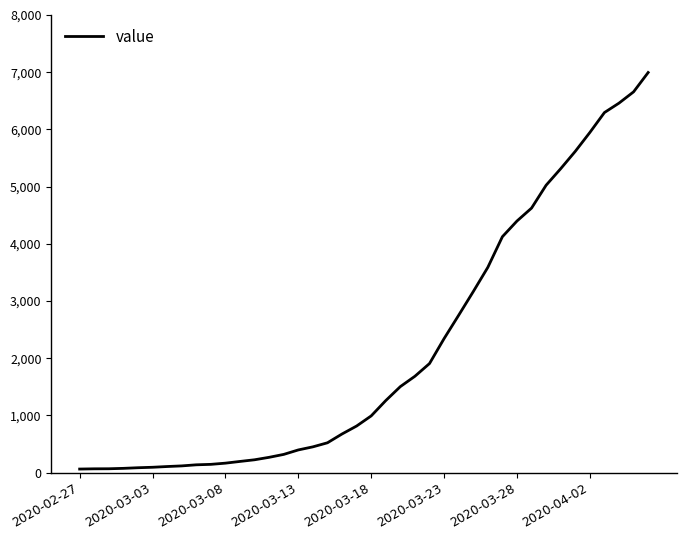

What is the greatest value displayed?

6995